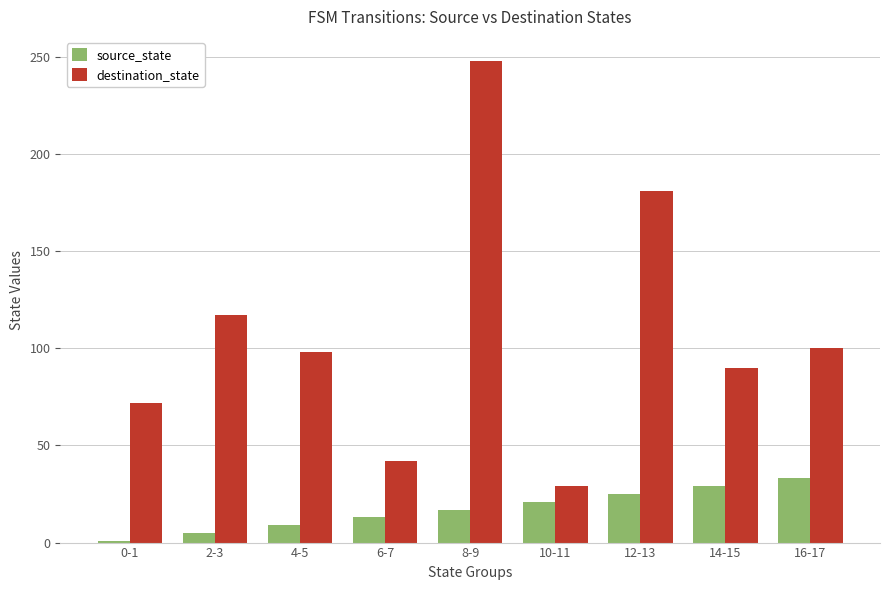

What is the approximate value of source_state at 12-13?

25